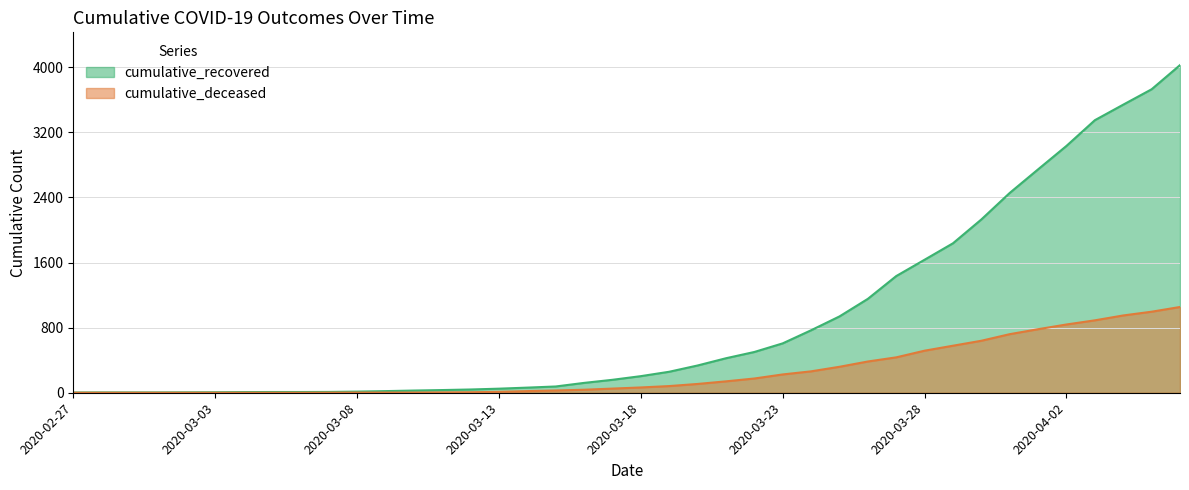

Between 2020-03-07 and 2020-03-09, which series saw the biggest shift?

cumulative_recovered